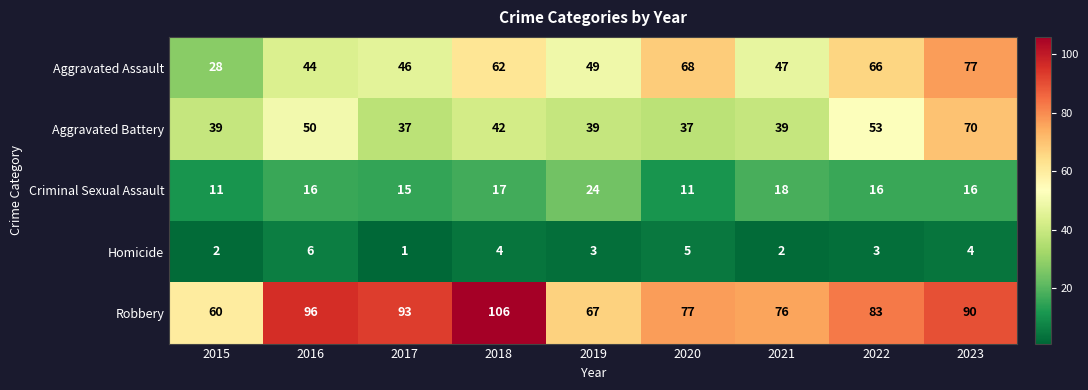

What is the difference between the second highest and second lowest values in the Aggravated Battery series?

16